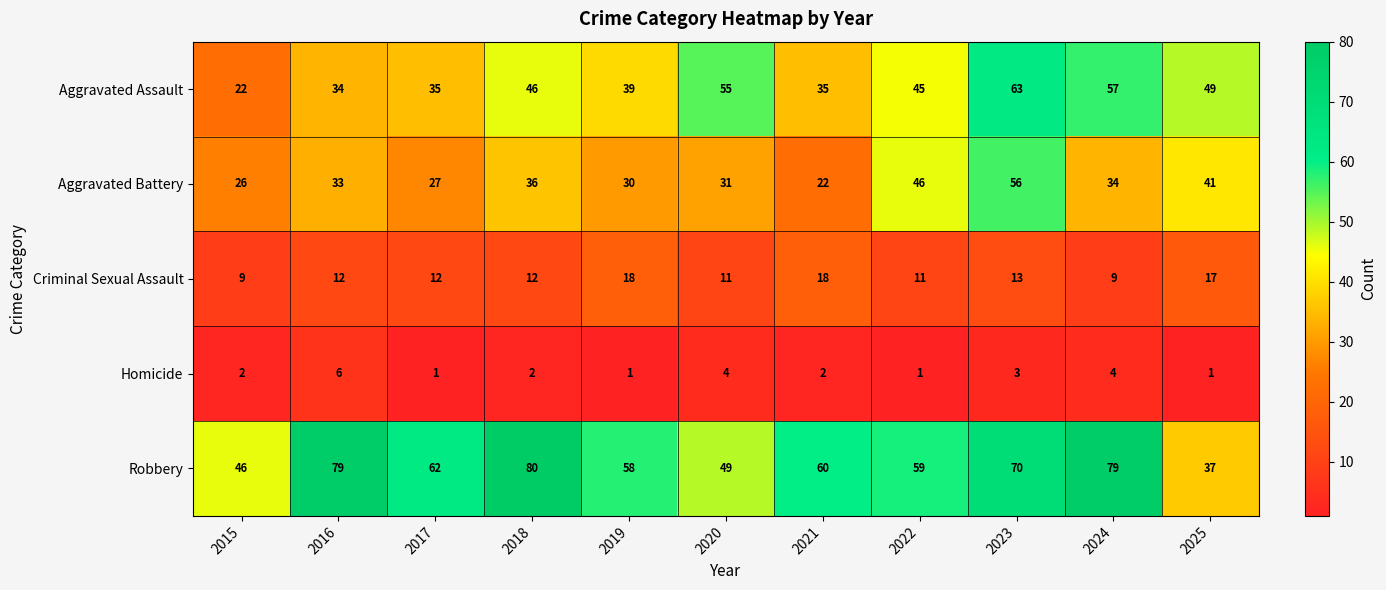

Where is Criminal Sexual Assault nearest to the value 13?

2023